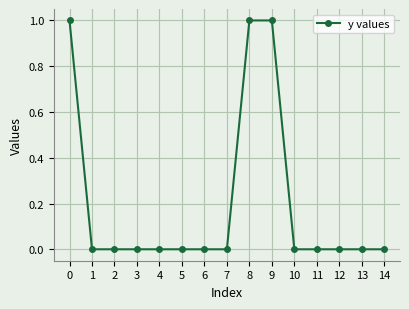

What is the value of the 9th point from the left?

1